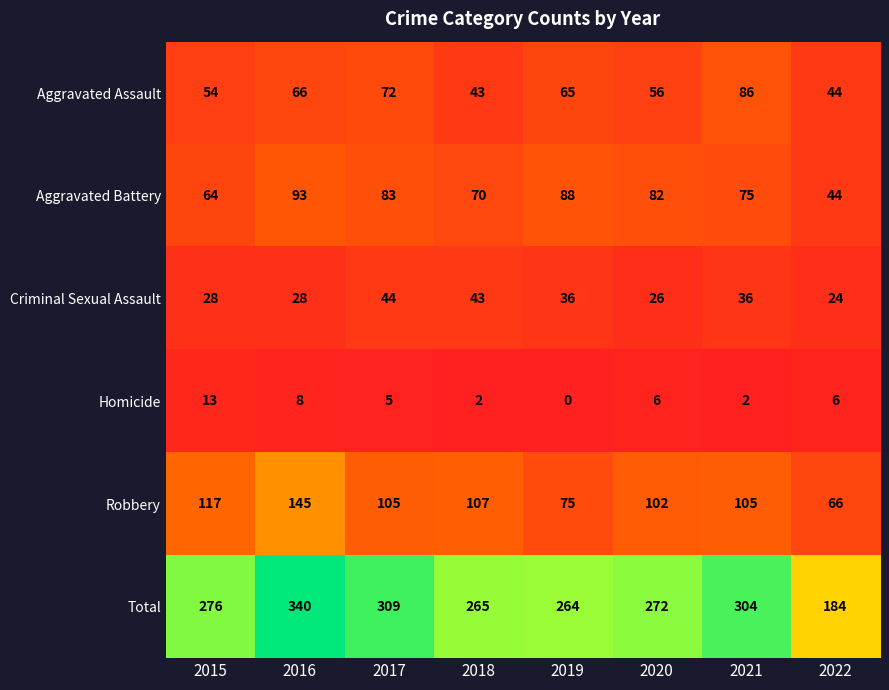

How many series are shown in this chart?

6